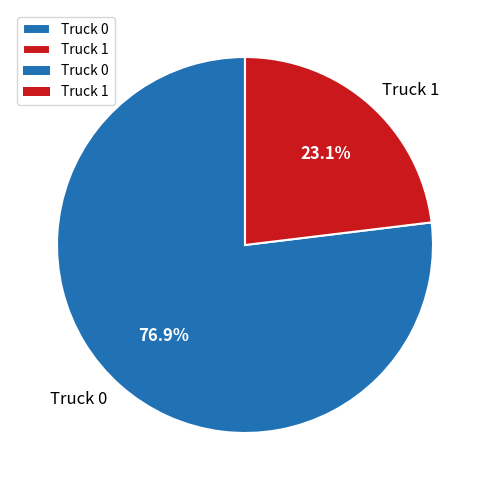

How many segments does this pie chart have?

2